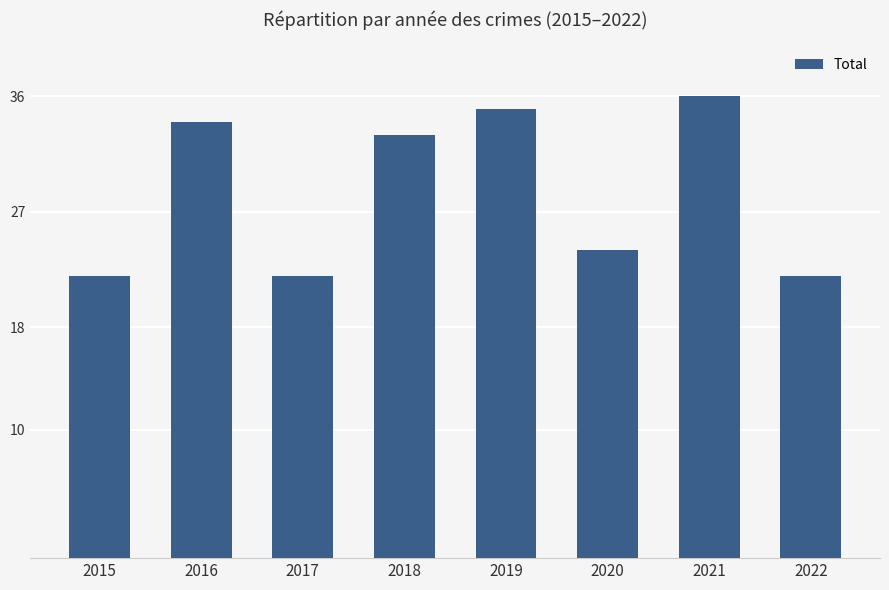

Between 2017 and 2021, which is larger?

2021